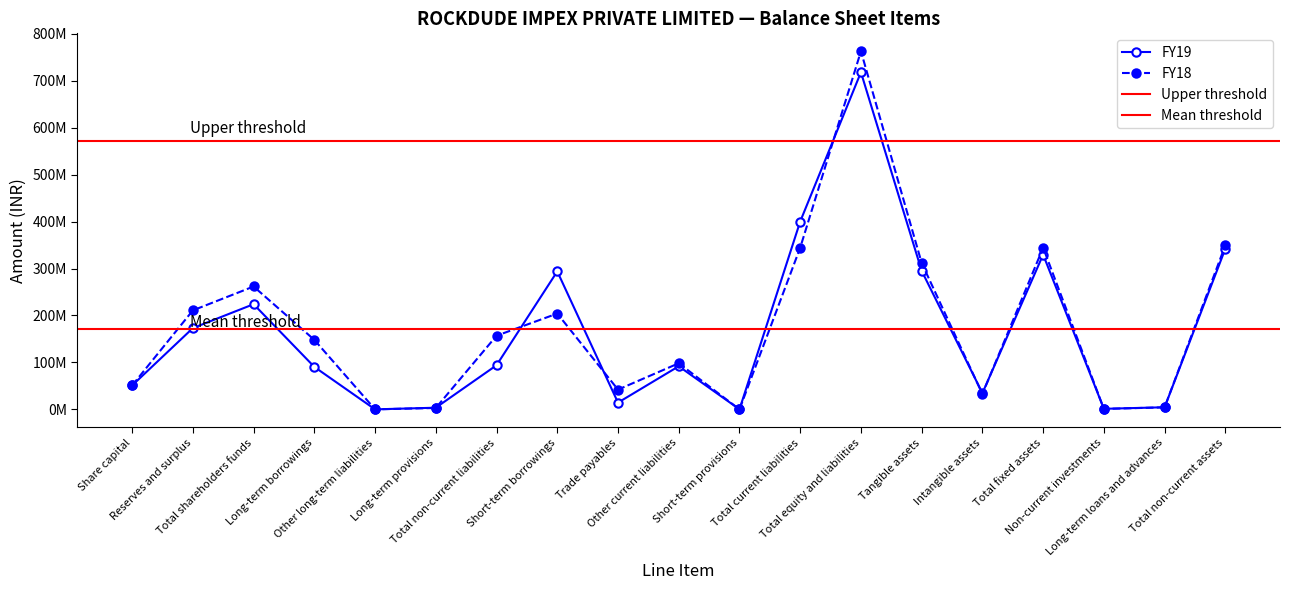

True or false: FY18 and FY19 intersect in this chart.

True